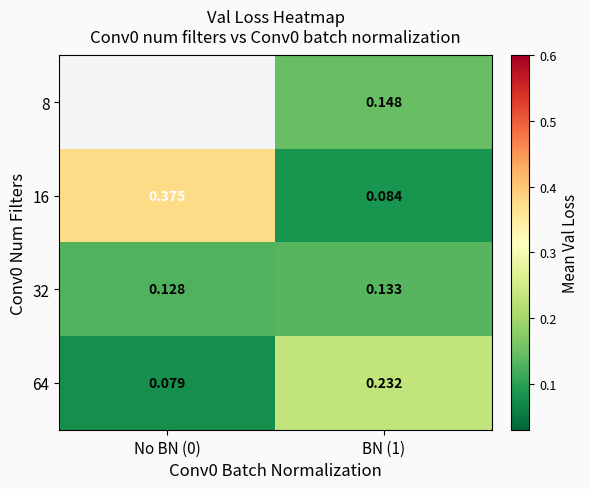

Is the value of 16 at No BN (0) greater than the value of 64 at No BN (0)?

Yes